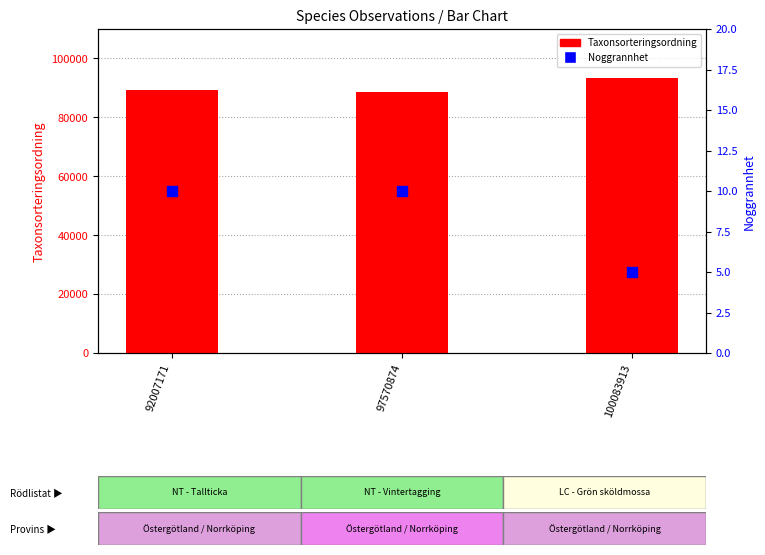

Which series contains the lowest Y value?

Noggrannhet